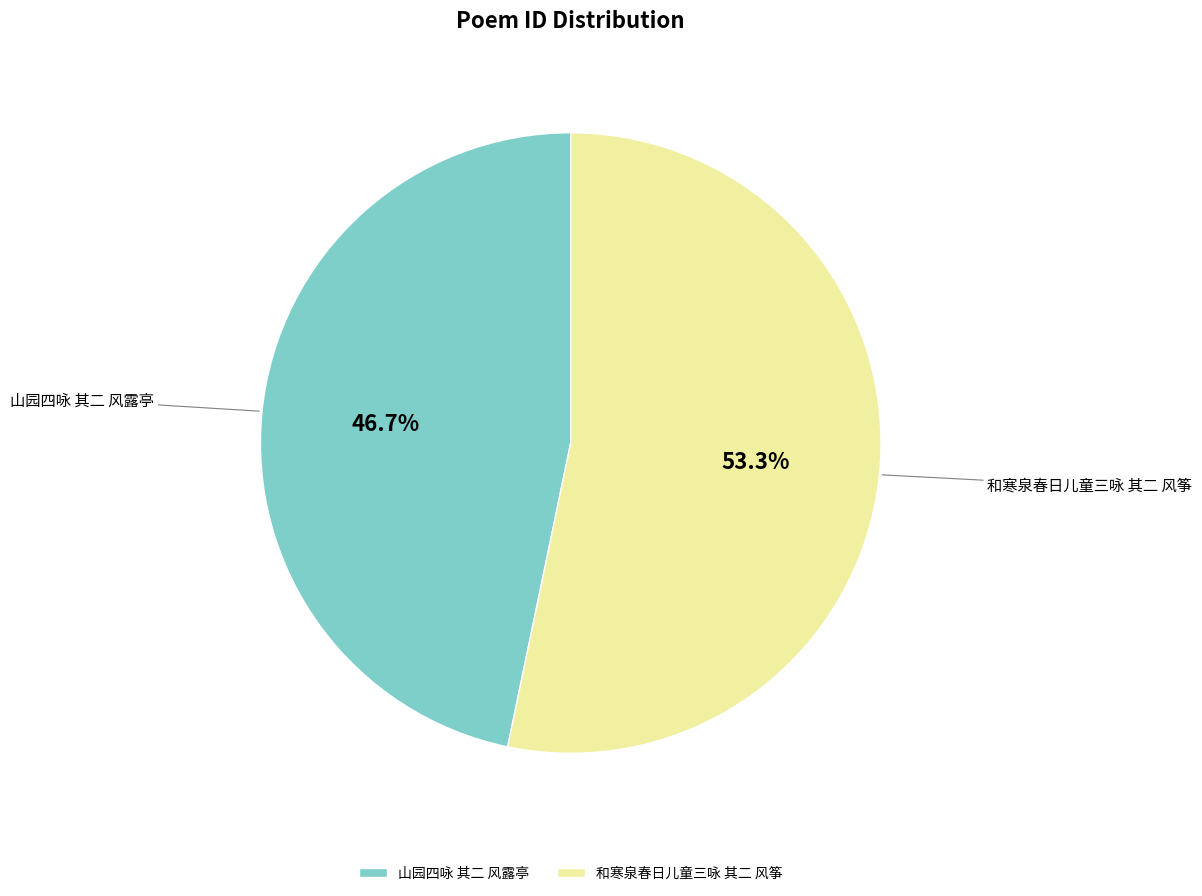

Does any single category account for the majority?

Yes